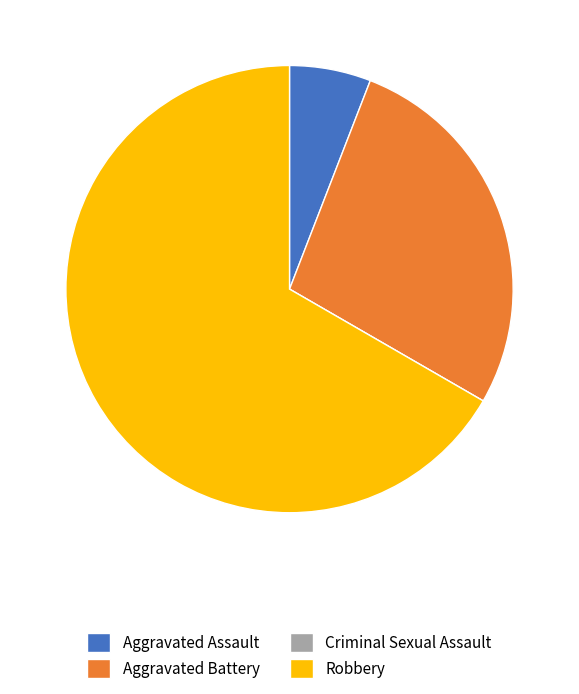

What is the largest slice in the pie chart?

Robbery